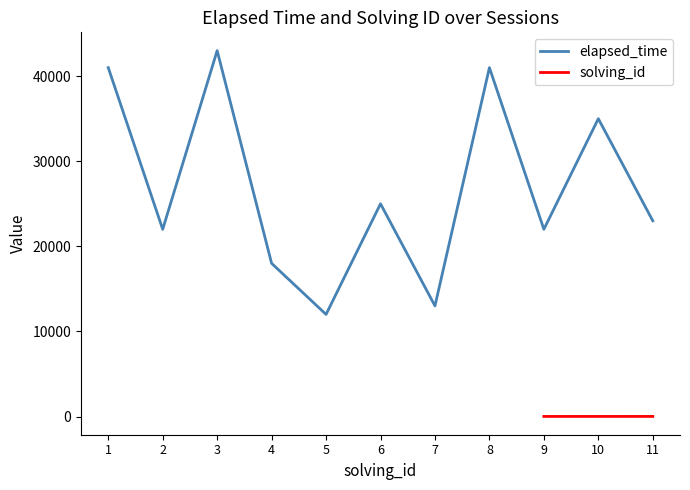

List the labels in order of value, smallest first.

5, 7, 4, 2, 9, 11, 6, 10, 1, 8, 3